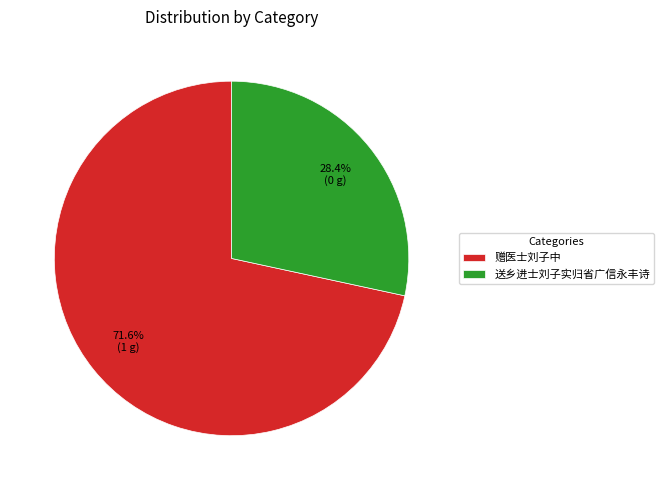

To the nearest percent, what is the difference between the 赠医士刘子中 and 送乡进士刘子实归省广信永丰诗 slice percentages?

43%